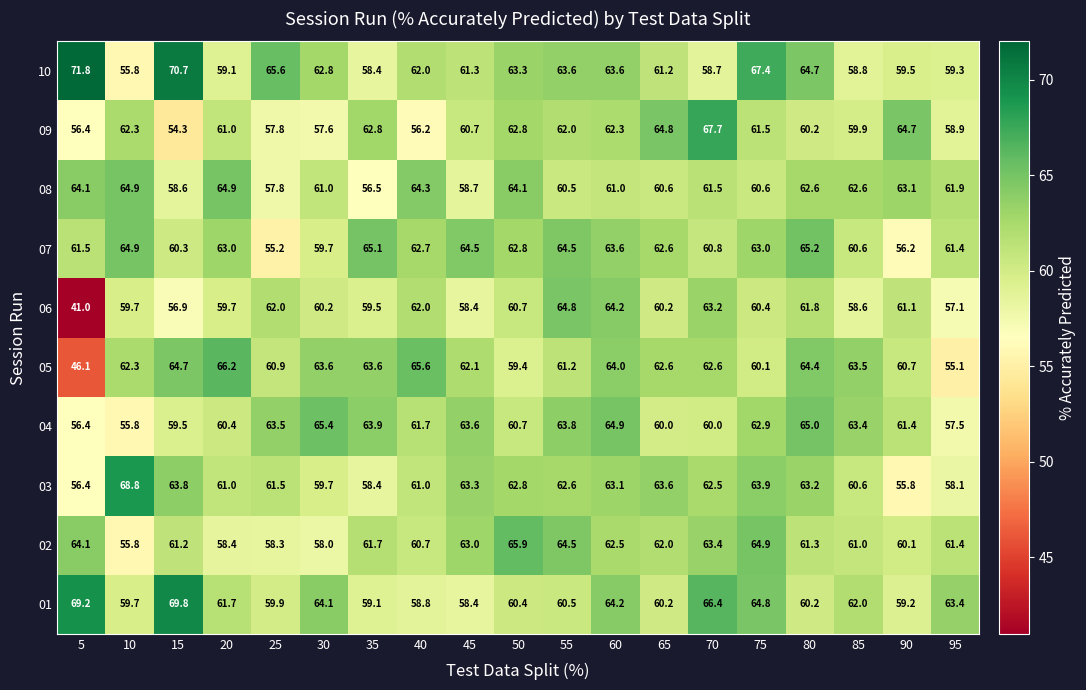

Is it true that 01 equals 93.0 at 30?

False